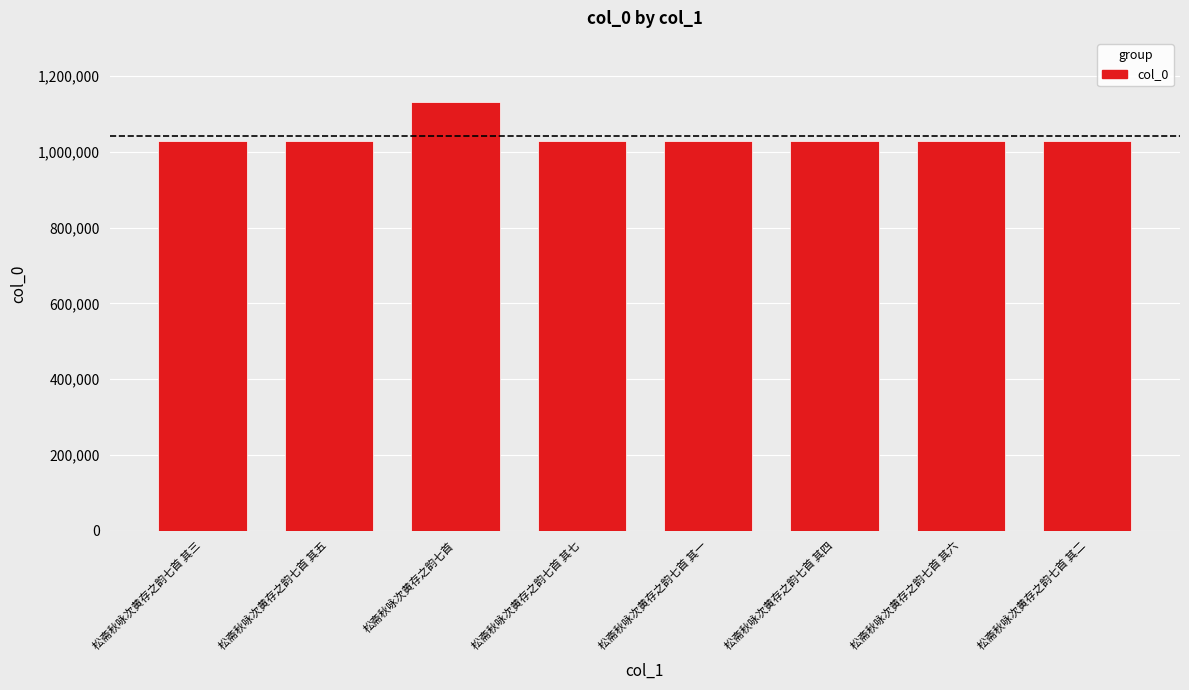

Where is the data nearest to the value 1080430?

松斋秋咏次黄存之韵七首 其六